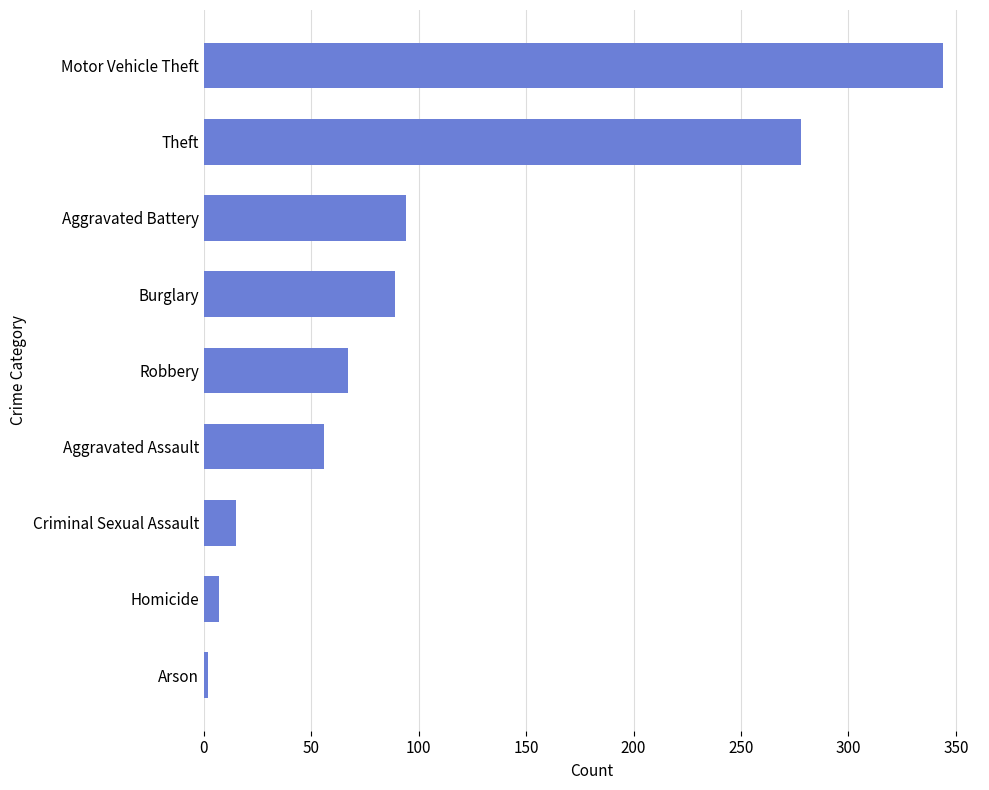

Between Robbery and Homicide, which is larger?

Robbery